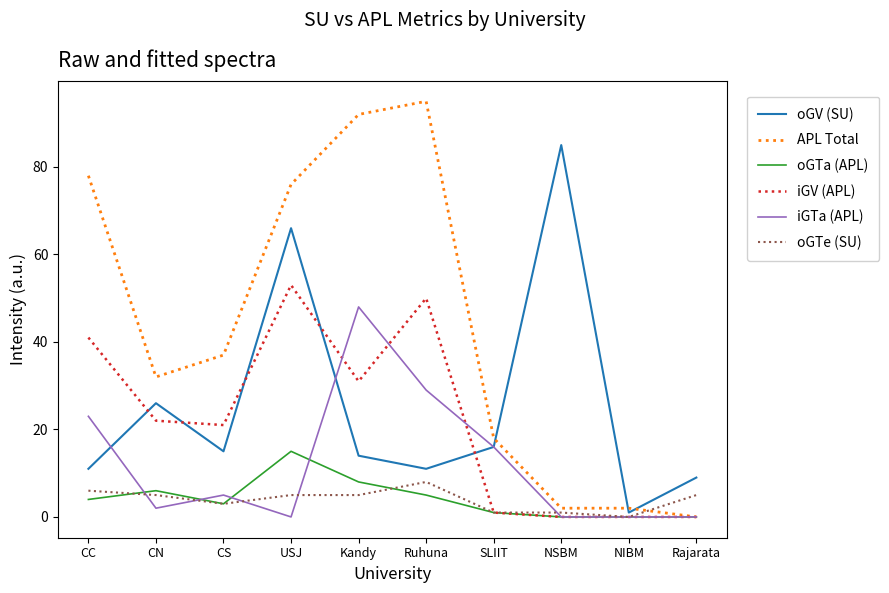

Reading left to right, transcribe all the data shown in this chart.

oGV (SU): CC=11	CN=26	CS=15	USJ=66	Kandy=14	Ruhuna=11	SLIIT=16	NSBM=85	NIBM=1	Rajarata=9
APL Total: CC=78	CN=32	CS=37	USJ=76	Kandy=92	Ruhuna=95	SLIIT=18	NSBM=2	NIBM=2	Rajarata=0
oGTa (APL): CC=4	CN=6	CS=3	USJ=15	Kandy=8	Ruhuna=5	SLIIT=1	NSBM=0	NIBM=0	Rajarata=0
iGV (APL): CC=41	CN=22	CS=21	USJ=53	Kandy=31	Ruhuna=50	SLIIT=1	NSBM=0	NIBM=0	Rajarata=0
iGTa (APL): CC=23	CN=2	CS=5	USJ=0	Kandy=48	Ruhuna=29	SLIIT=16	NSBM=0	NIBM=0	Rajarata=0
oGTe (SU): CC=6	CN=5	CS=3	USJ=5	Kandy=5	Ruhuna=8	SLIIT=1	NSBM=1	NIBM=0	Rajarata=5